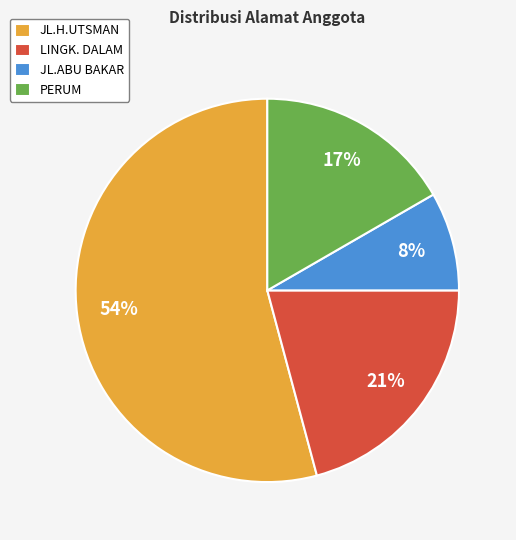

To the nearest percent, what portion does JL.ABU BAKAR represent?

8%